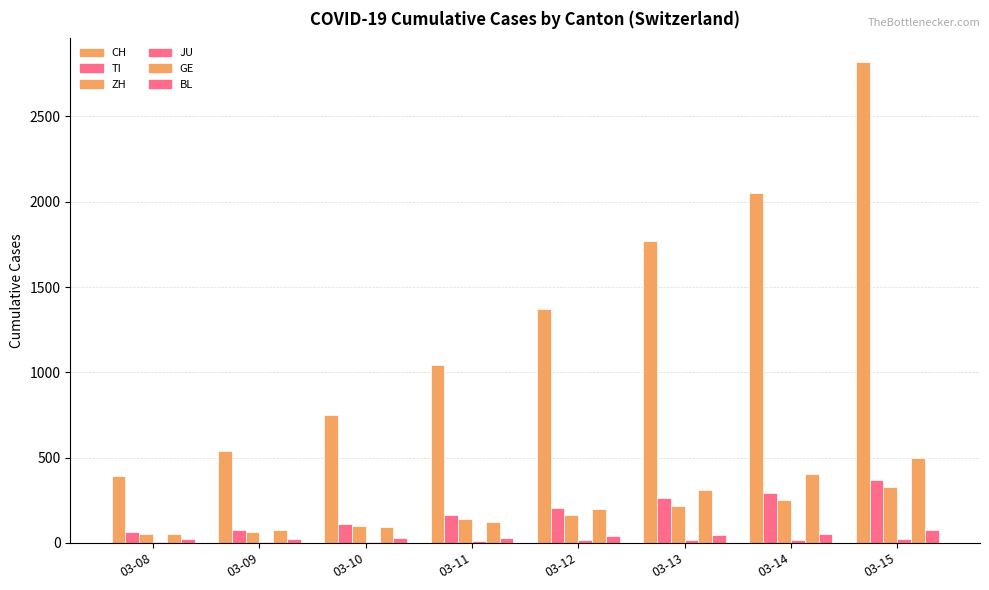

Are the bars horizontal?

No